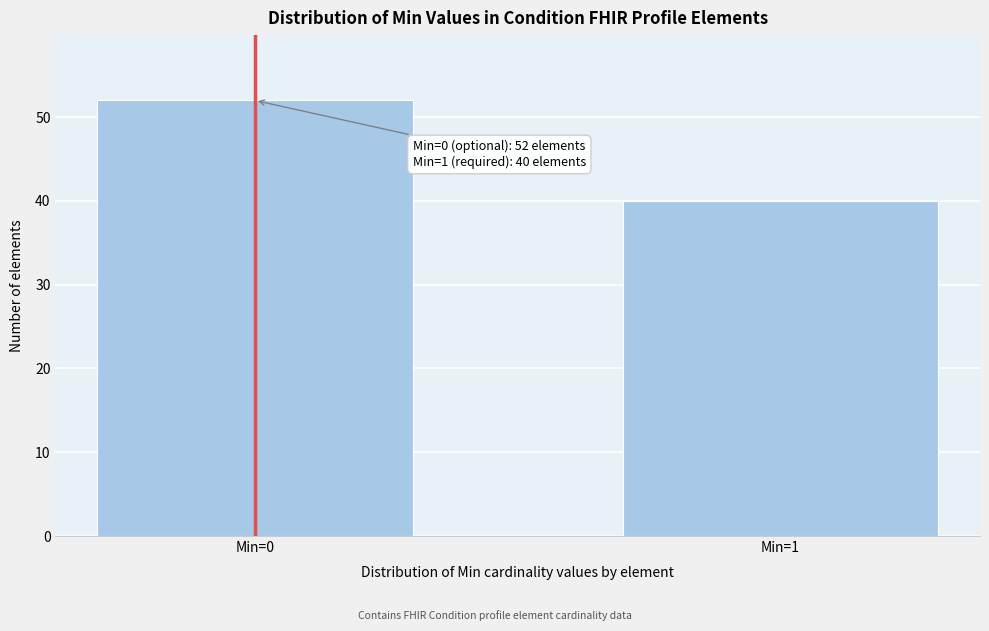

Reading left to right, what are all the values shown in this chart?

52	40